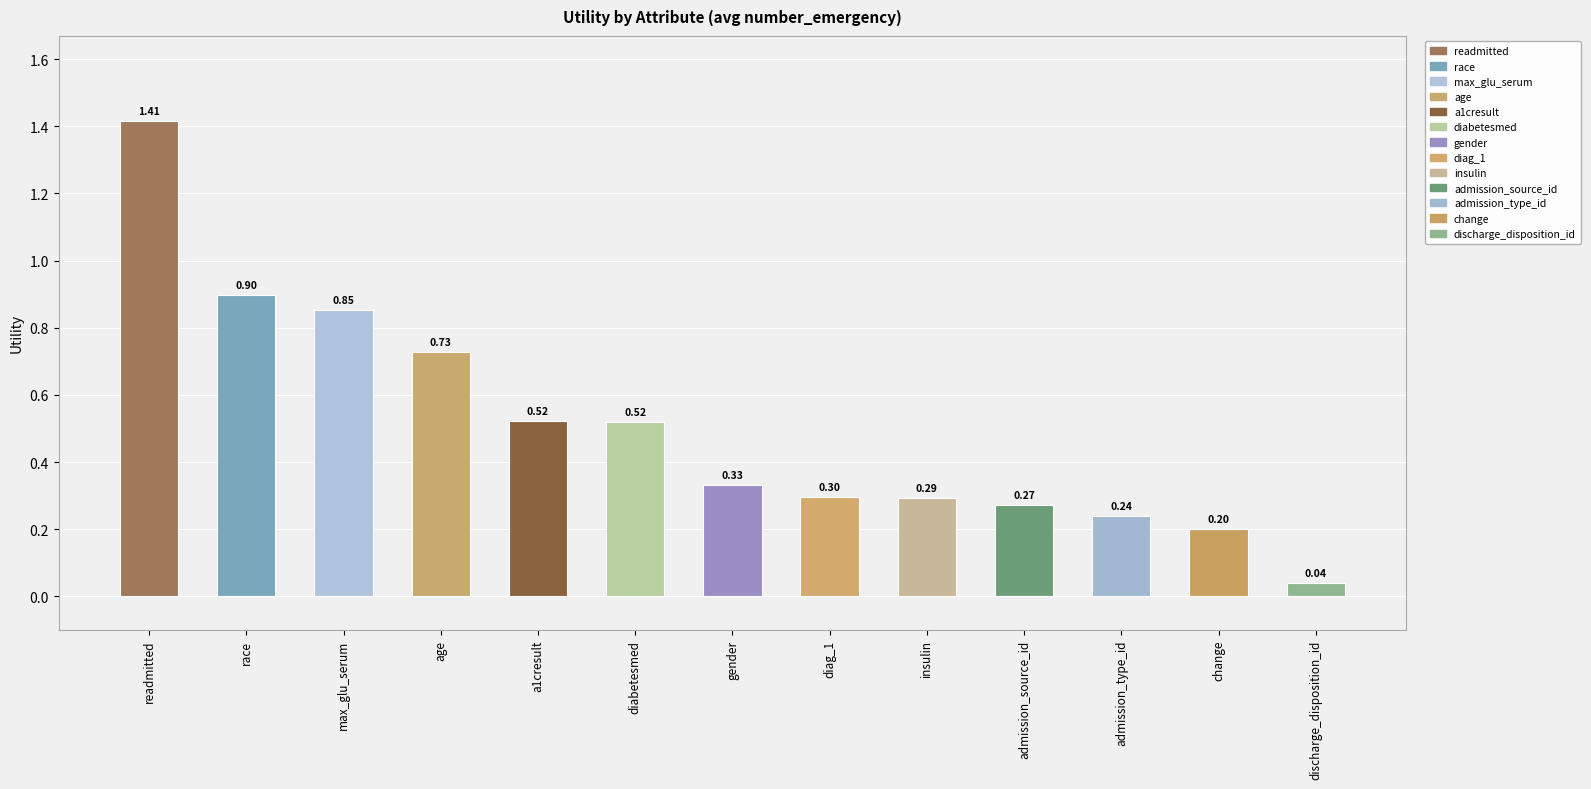

Does the chart contain any negative values?

No